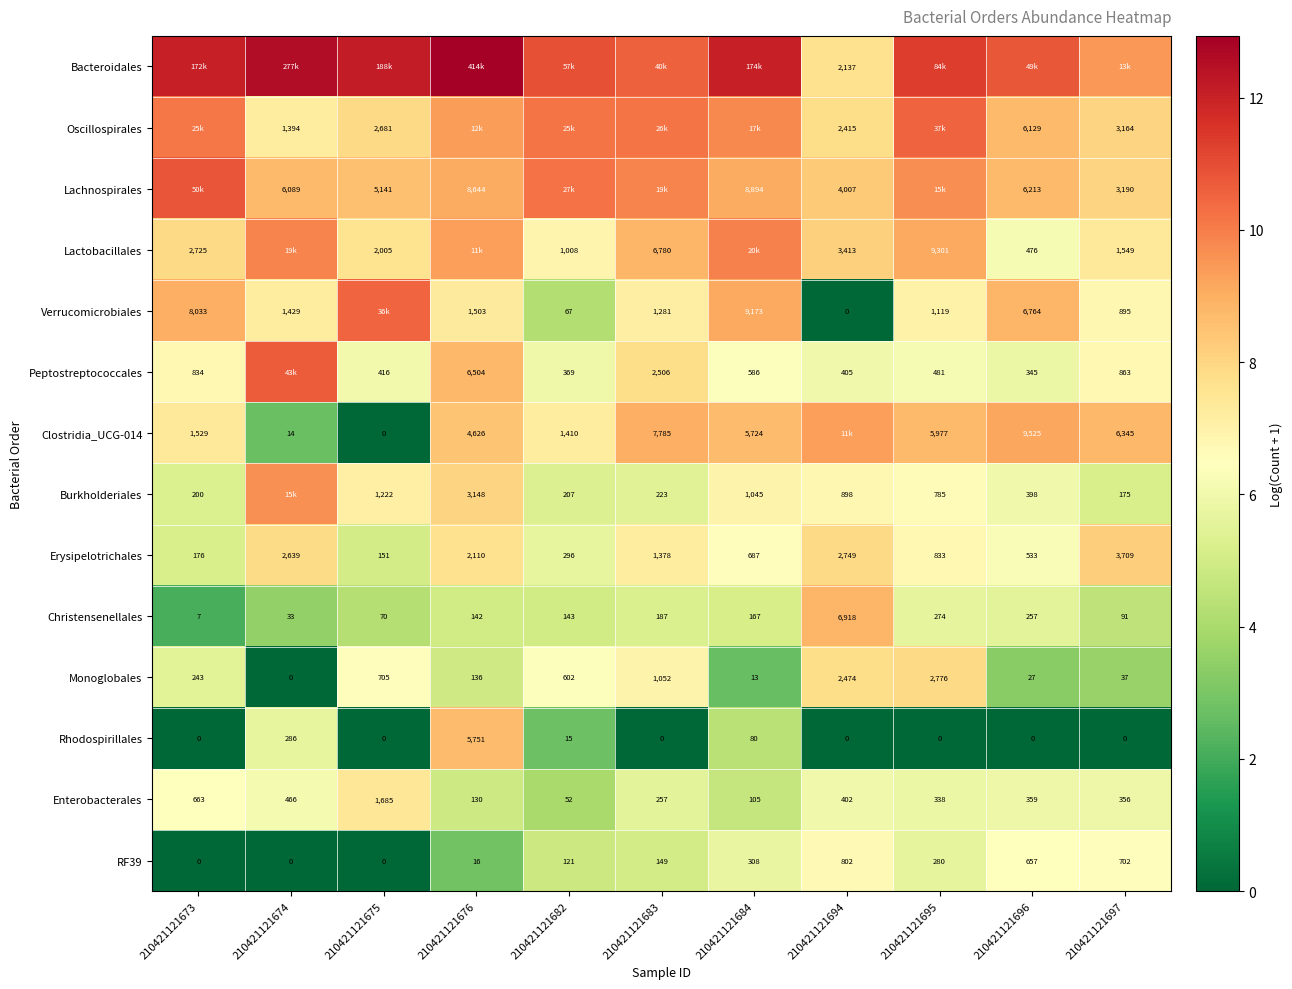

Which series has the largest total across all categories?

Bacteroidales